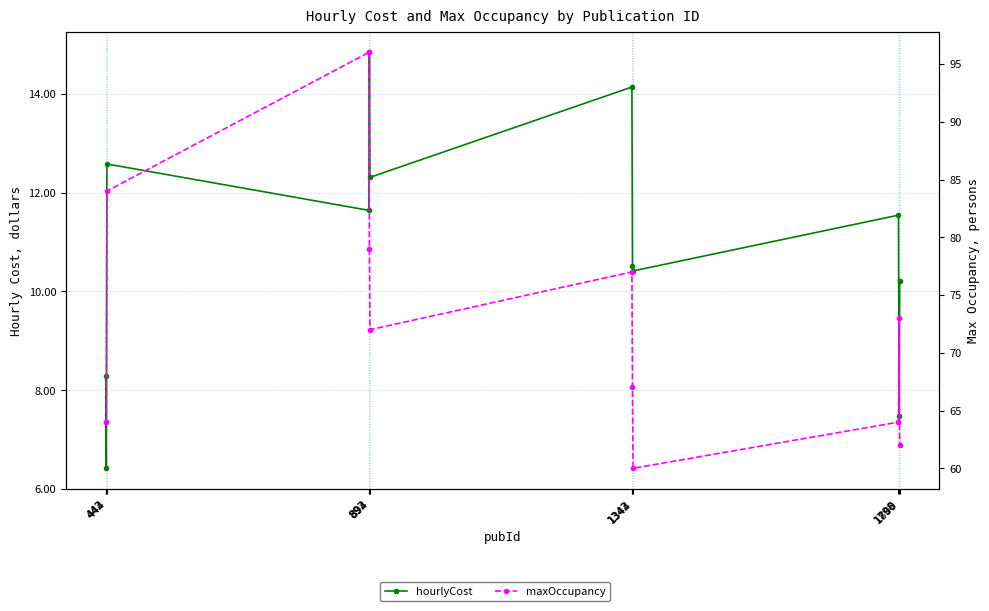

What is the sum of all maxOccupancy values?

862.0